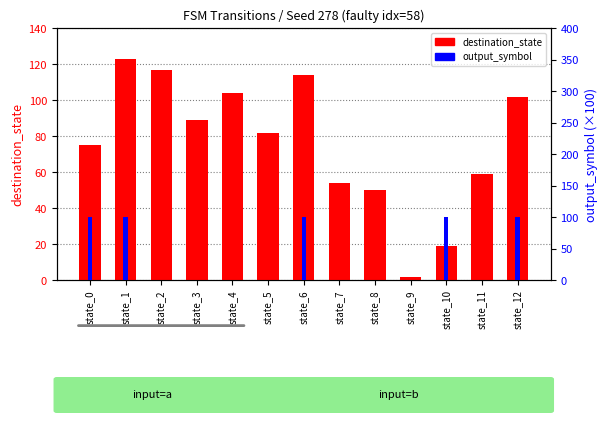

At which label does output_symbol reach its peak?

state_0